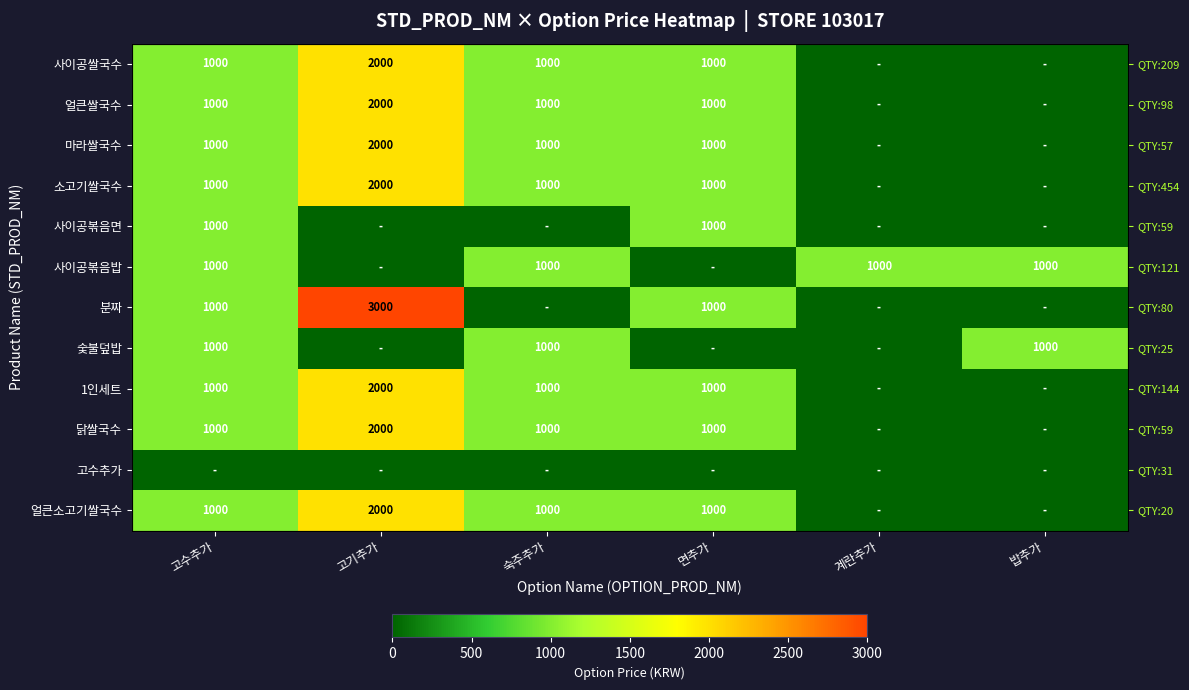

At which category is the sum across all series the highest?

고기추가